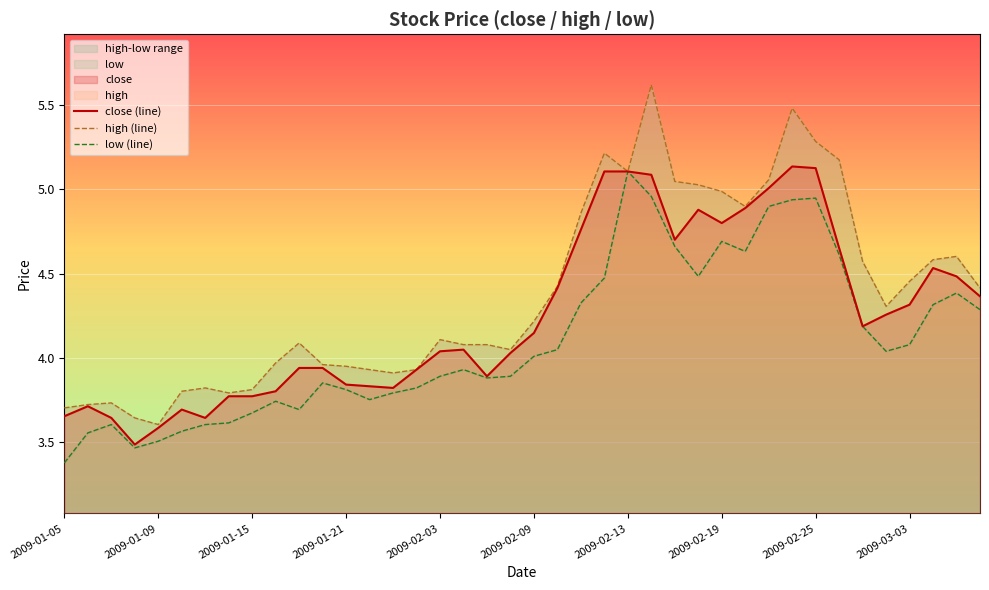

What is the sum of all low (line) values?

164.1